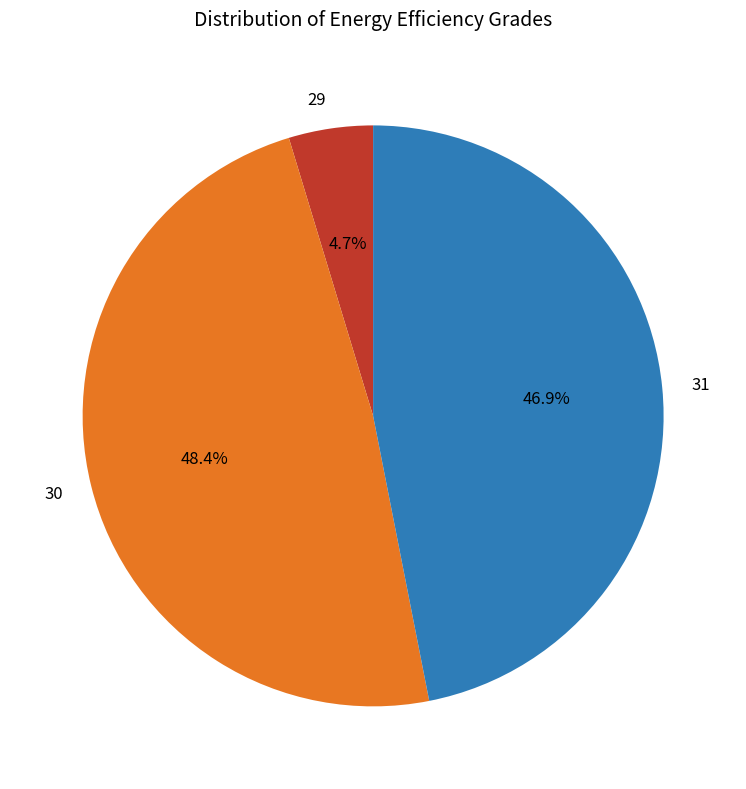

What is the smallest slice in the pie chart?

29